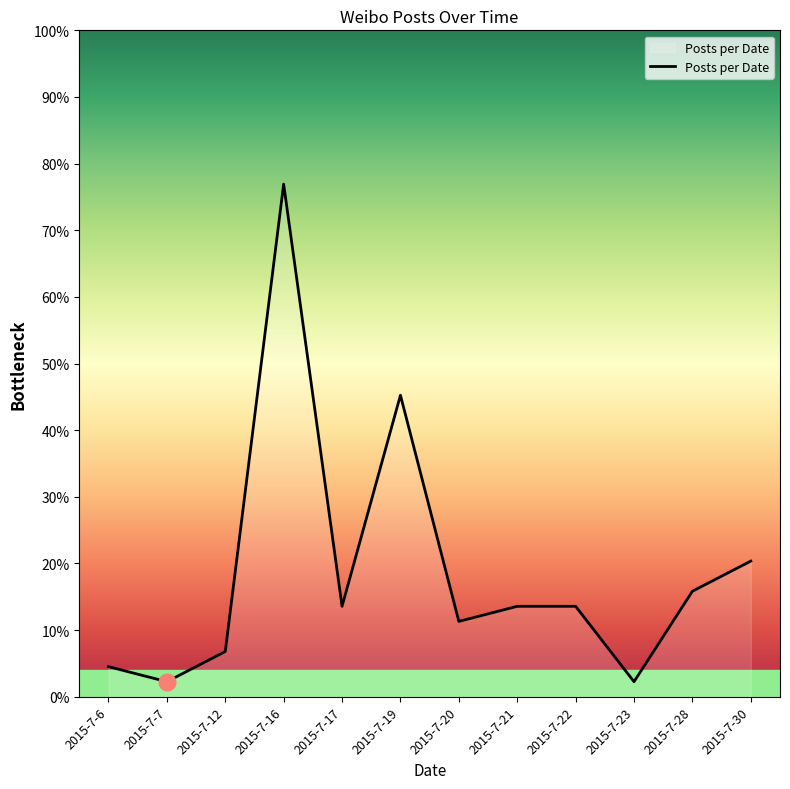

What is the average value?

8